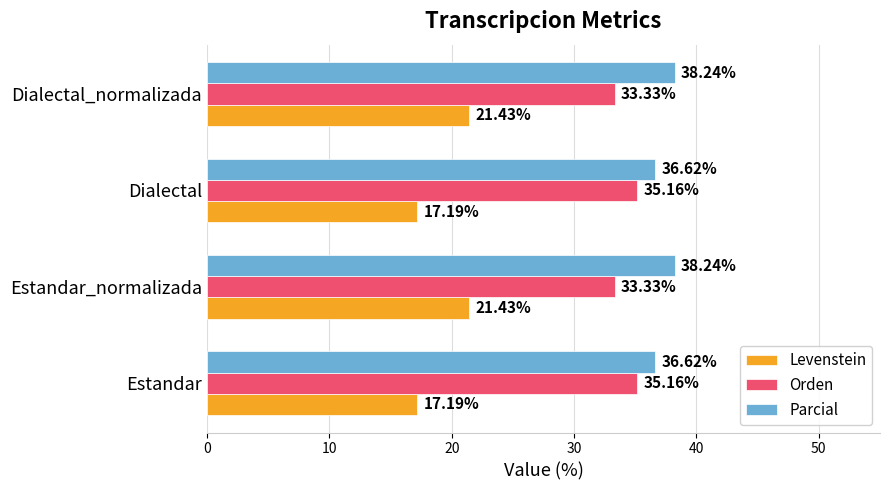

What is the difference between the second highest and second lowest values in the Orden series?

1.8